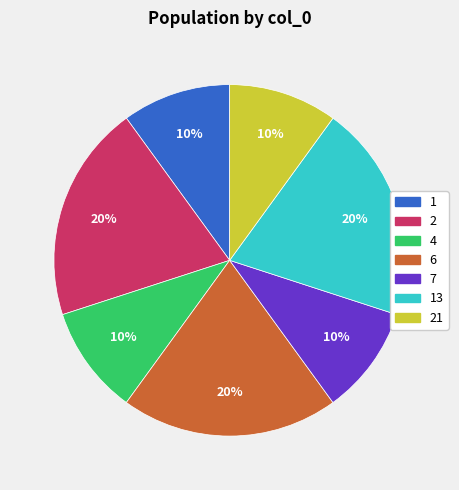

Is there a majority slice in this chart?

No